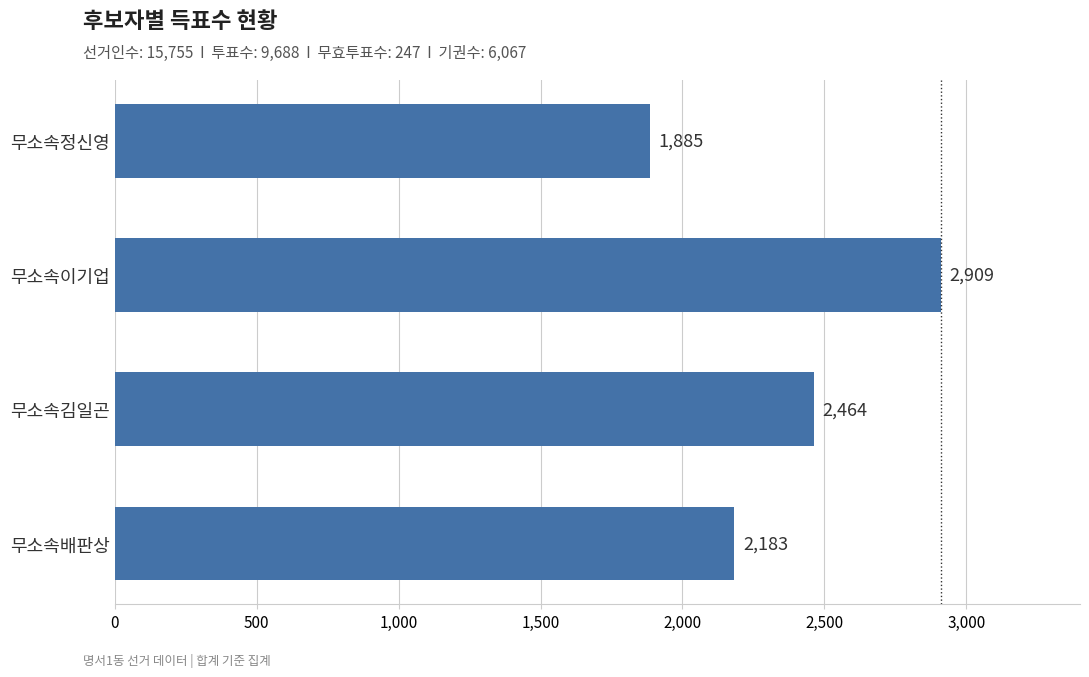

Are the bars horizontal?

Yes